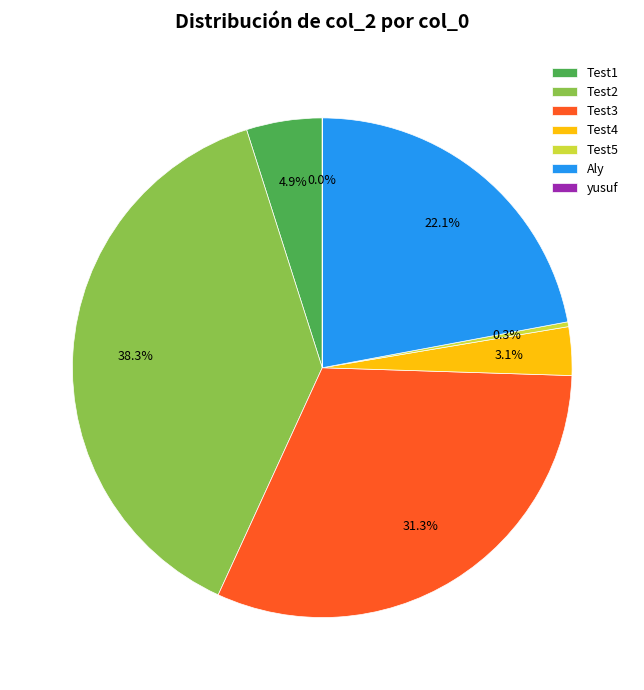

Does Test5 represent more than half of the total?

No